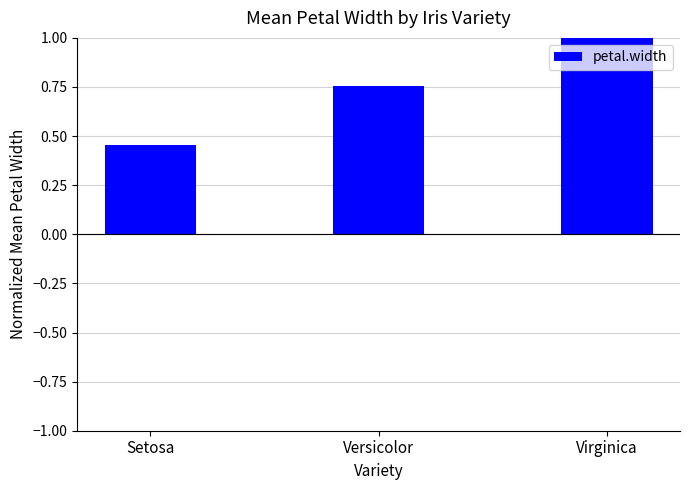

Which label corresponds to the smallest value in the chart?

Setosa